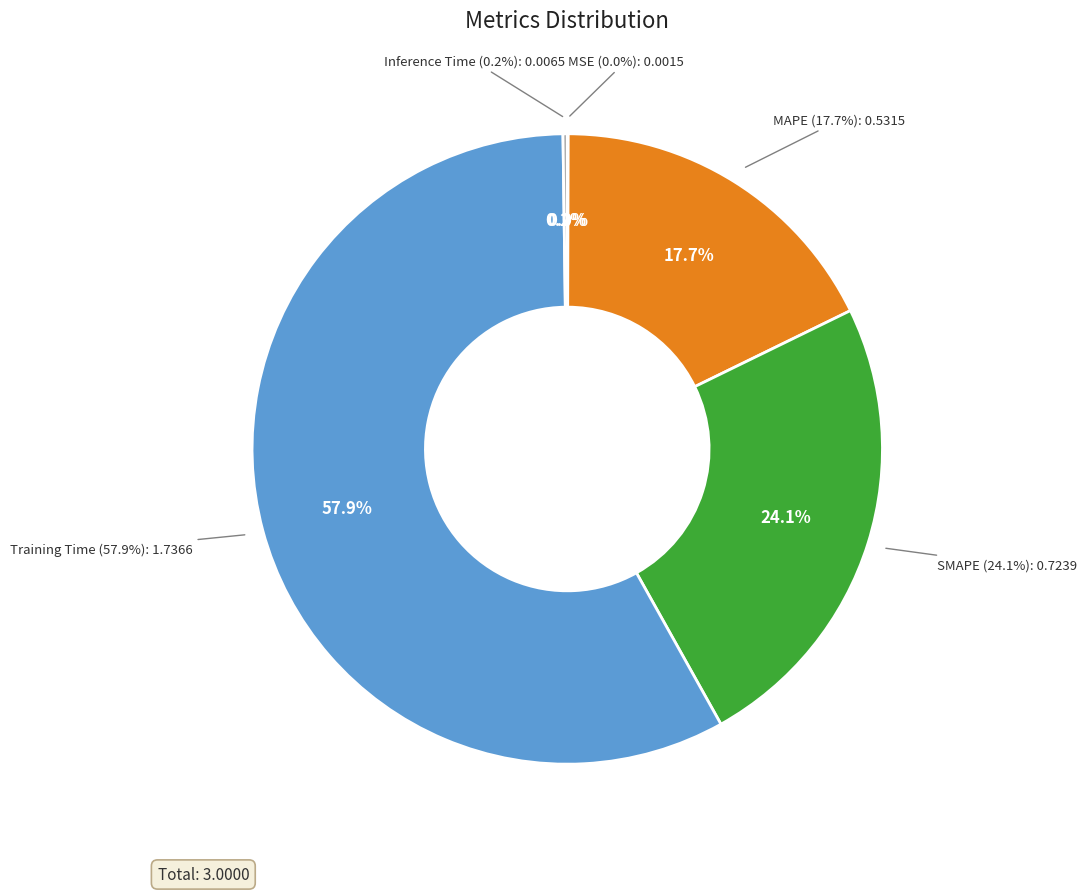

True or false: SMAPE accounts for 36% of the total.

False